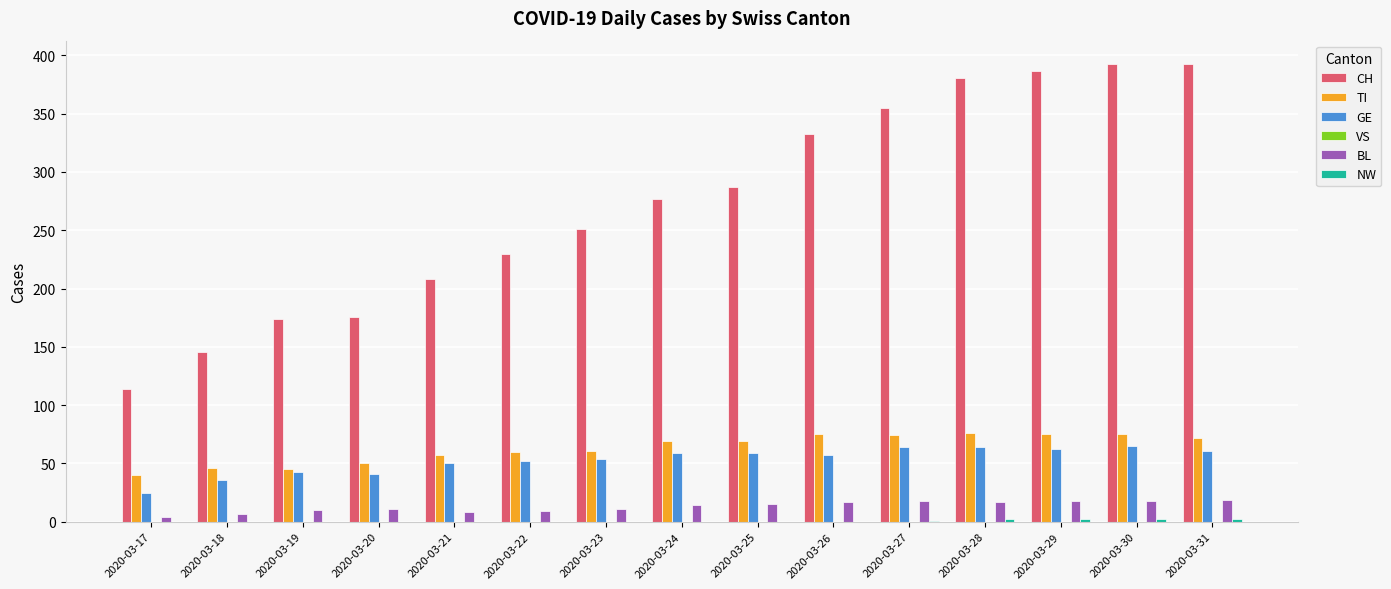

Are the bars grouped side by side (vs. stacked)?

Yes